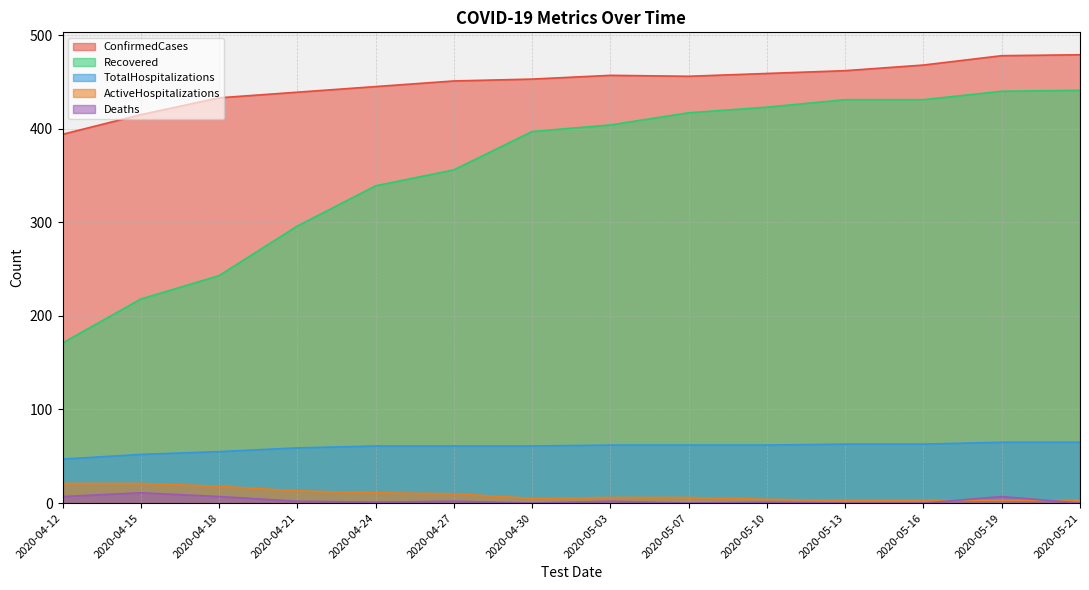

What is the label of the 5th point from the left?

2020-04-24